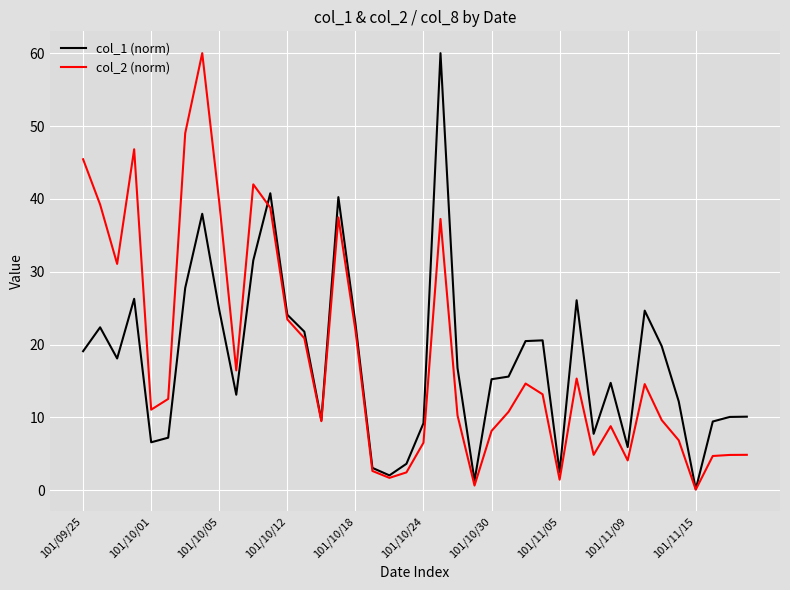

What is the maximum value shown in the chart?

60.0